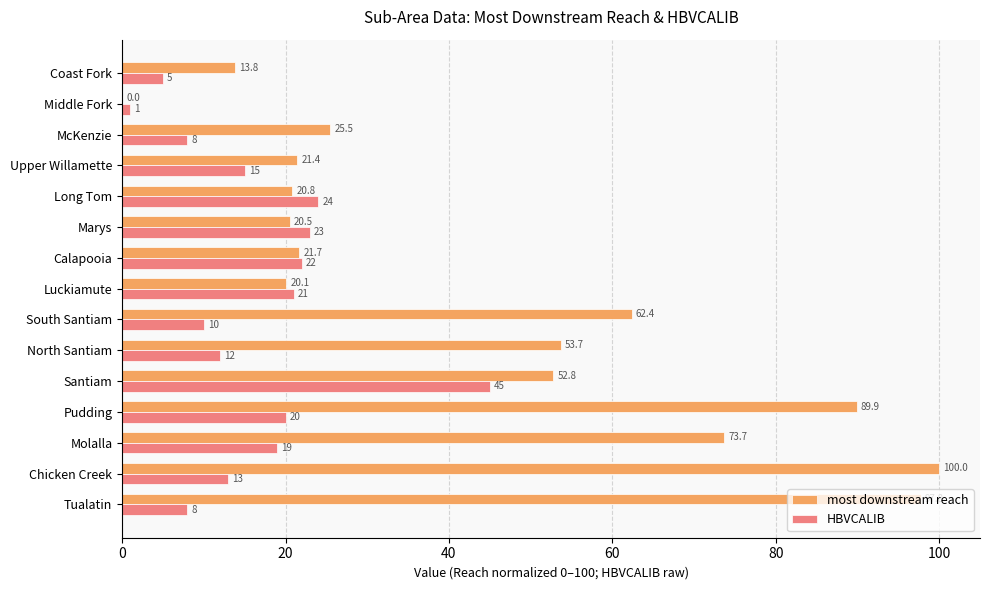

At which category is the sum across all series the highest?

Chicken Creek